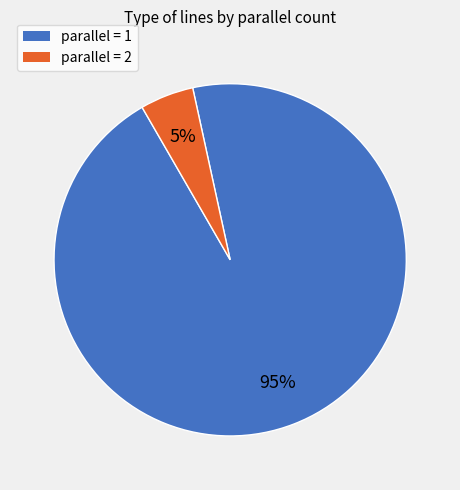

How many segments does this pie chart have?

2